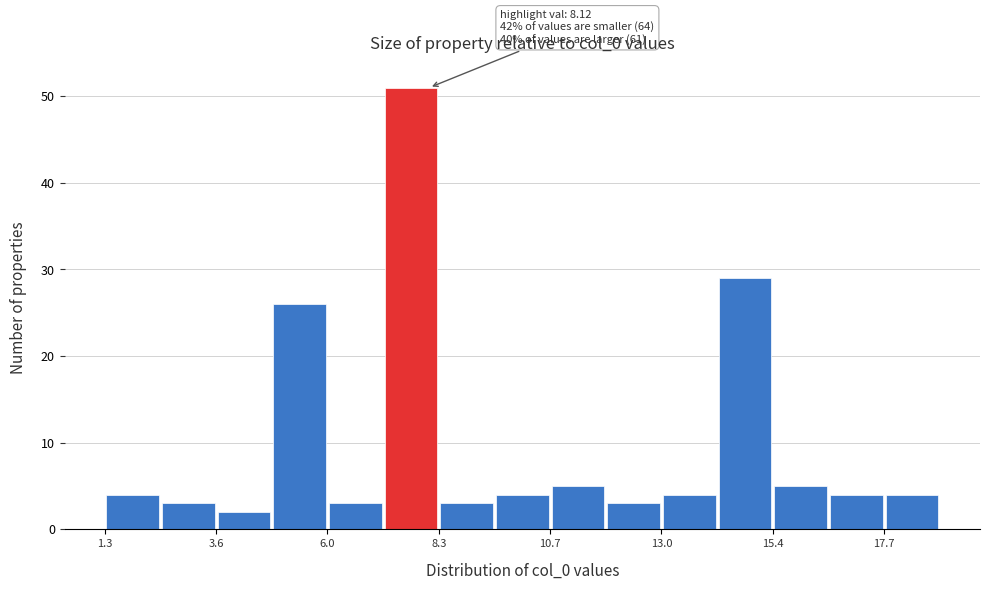

Around what value on the x-axis is the tallest bar? Give the approximate position of its centre, as read against the axis.

7.5